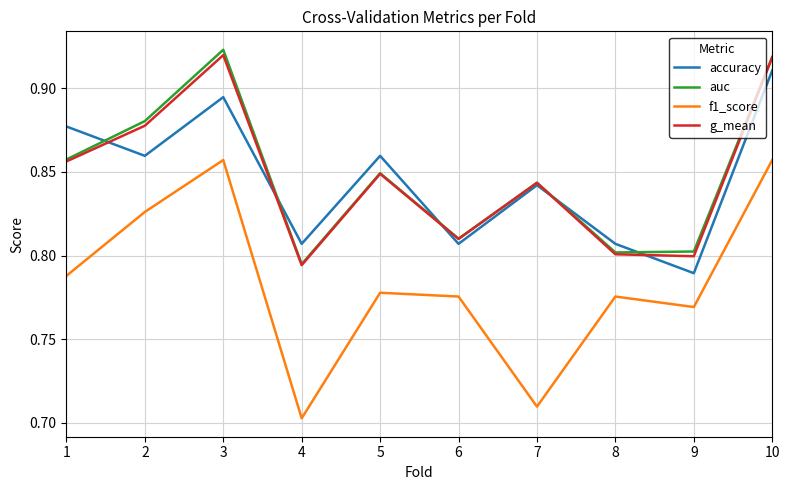

What is the difference between the highest and lowest values at 5?

0.1